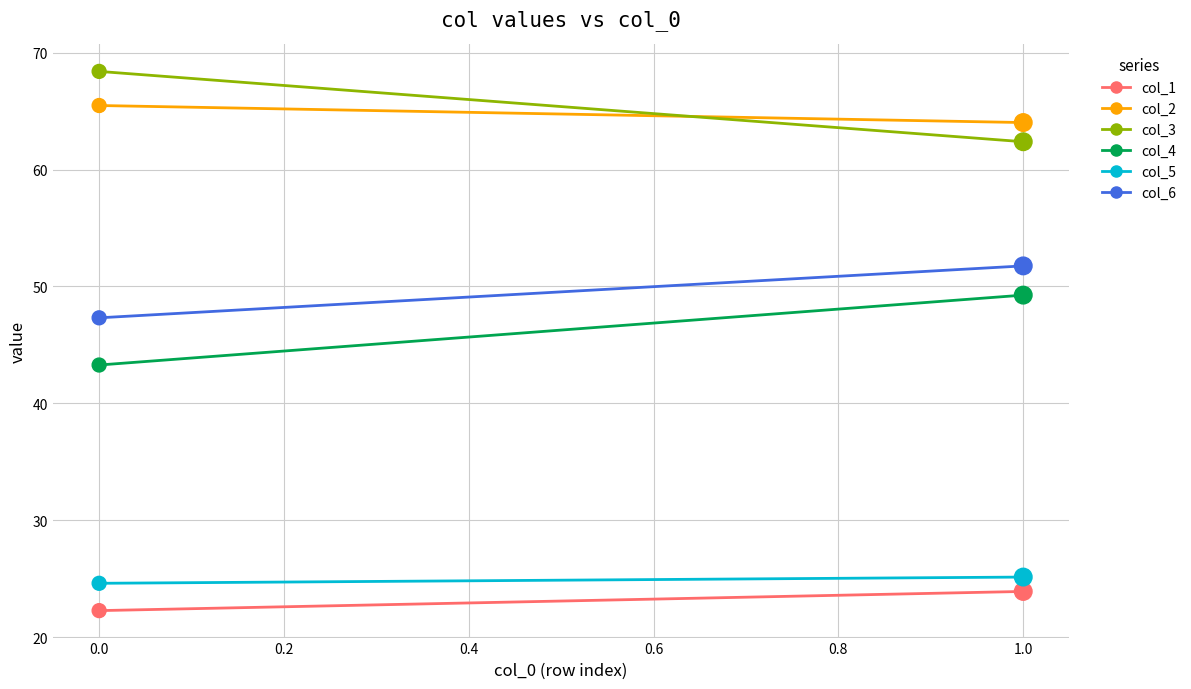

Which series reaches the minimum Y coordinate?

col_1